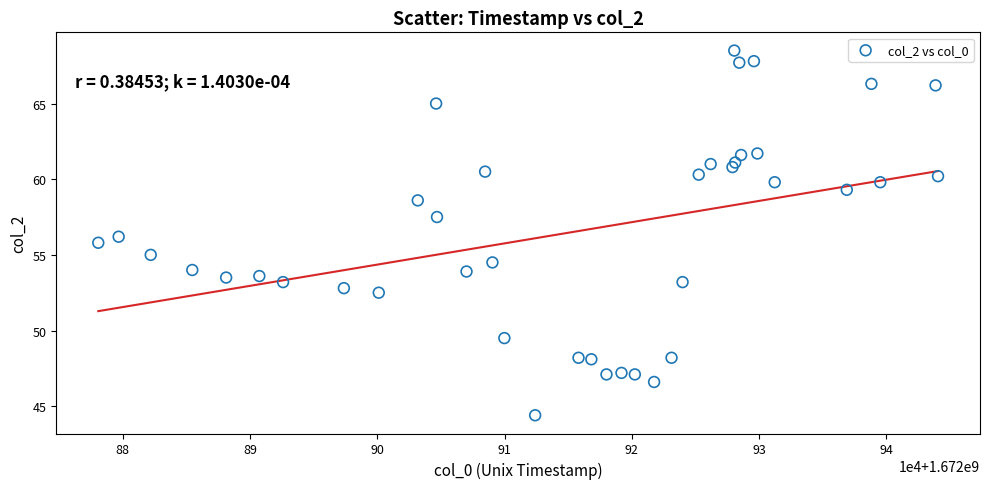

What is the range of X values (max minus min)?

65979.0